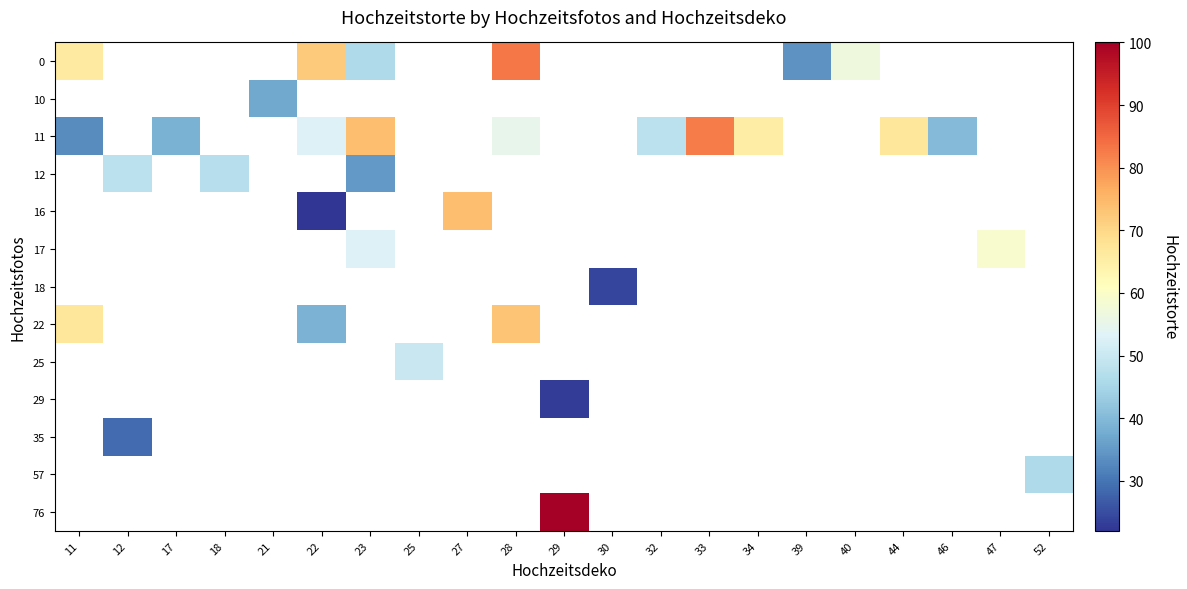

What is the maximum value shown in the chart?

100.0